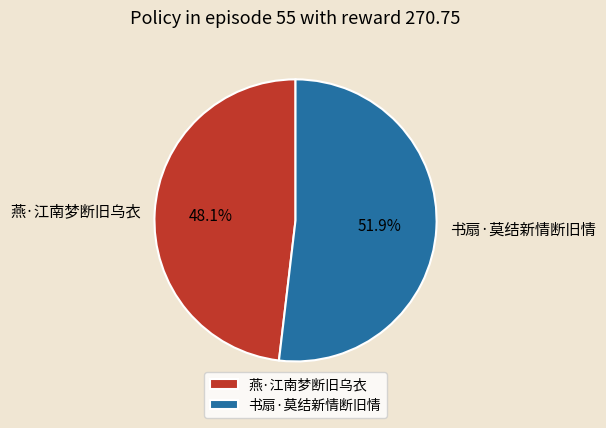

Is it true that 燕·江南梦断旧乌衣 is 48% of the pie?

True